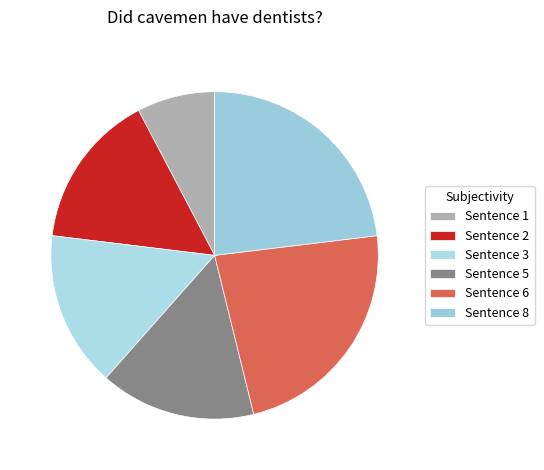

Which slice is the smallest?

Sentence 1